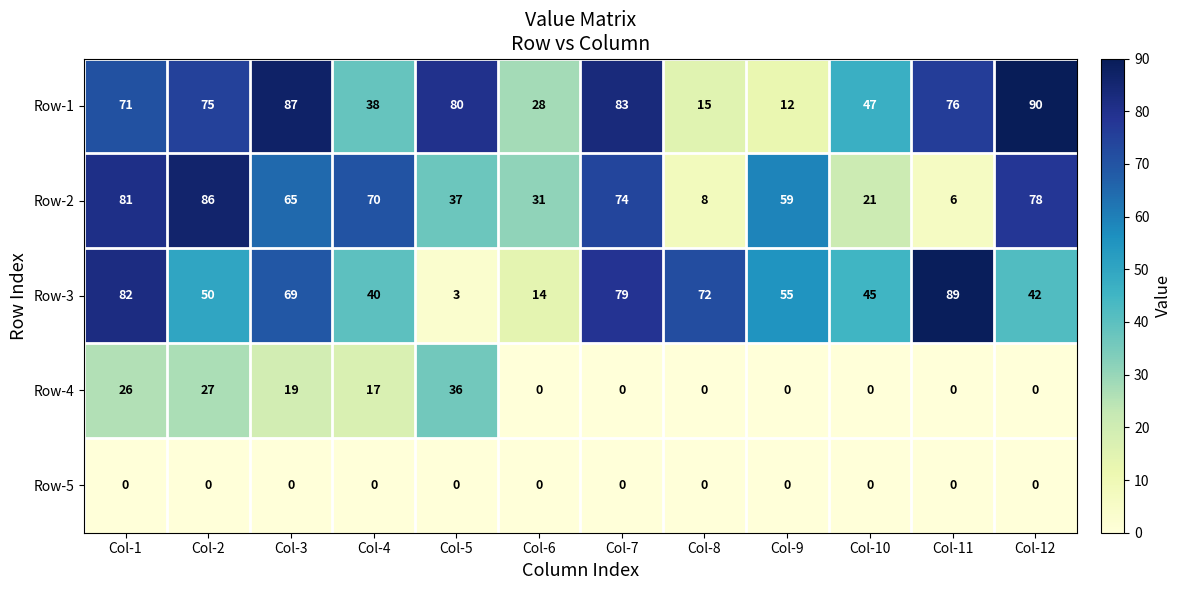

At how many categories does at least one series exceed 44?

11